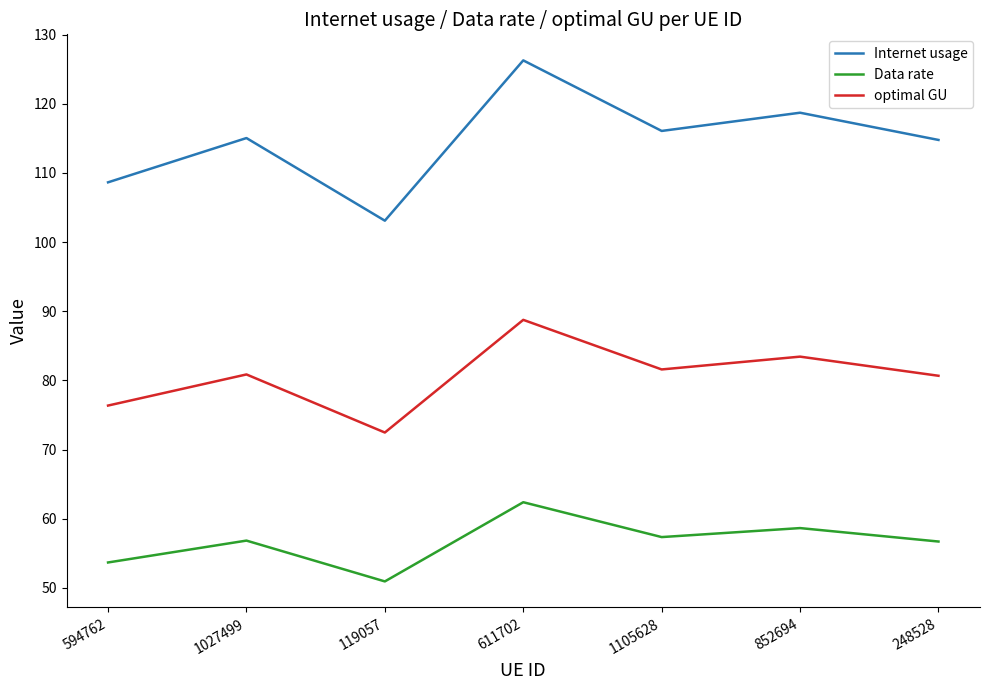

Which series has the widest spread of values?

Internet usage